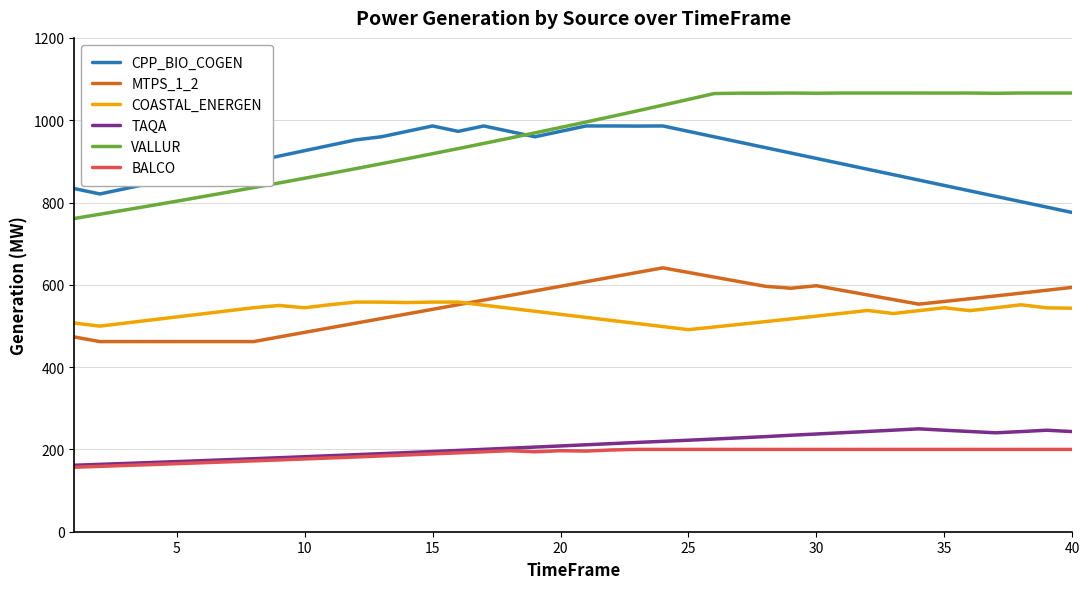

What is the minimum value for BALCO?

156.7